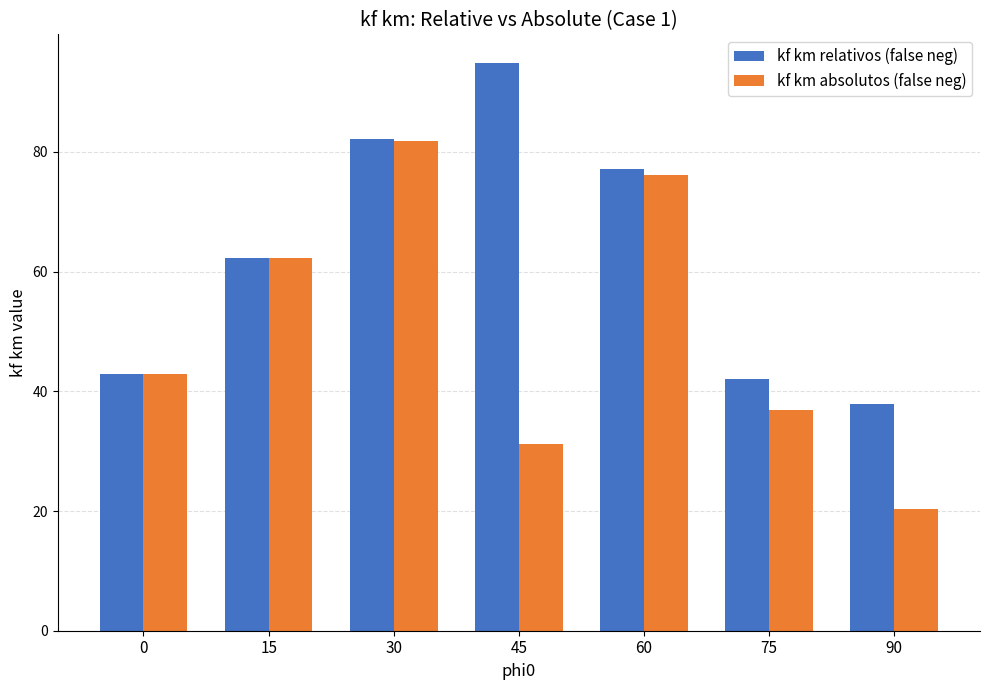

What is the spread (max minus min) of values at 30?

0.4